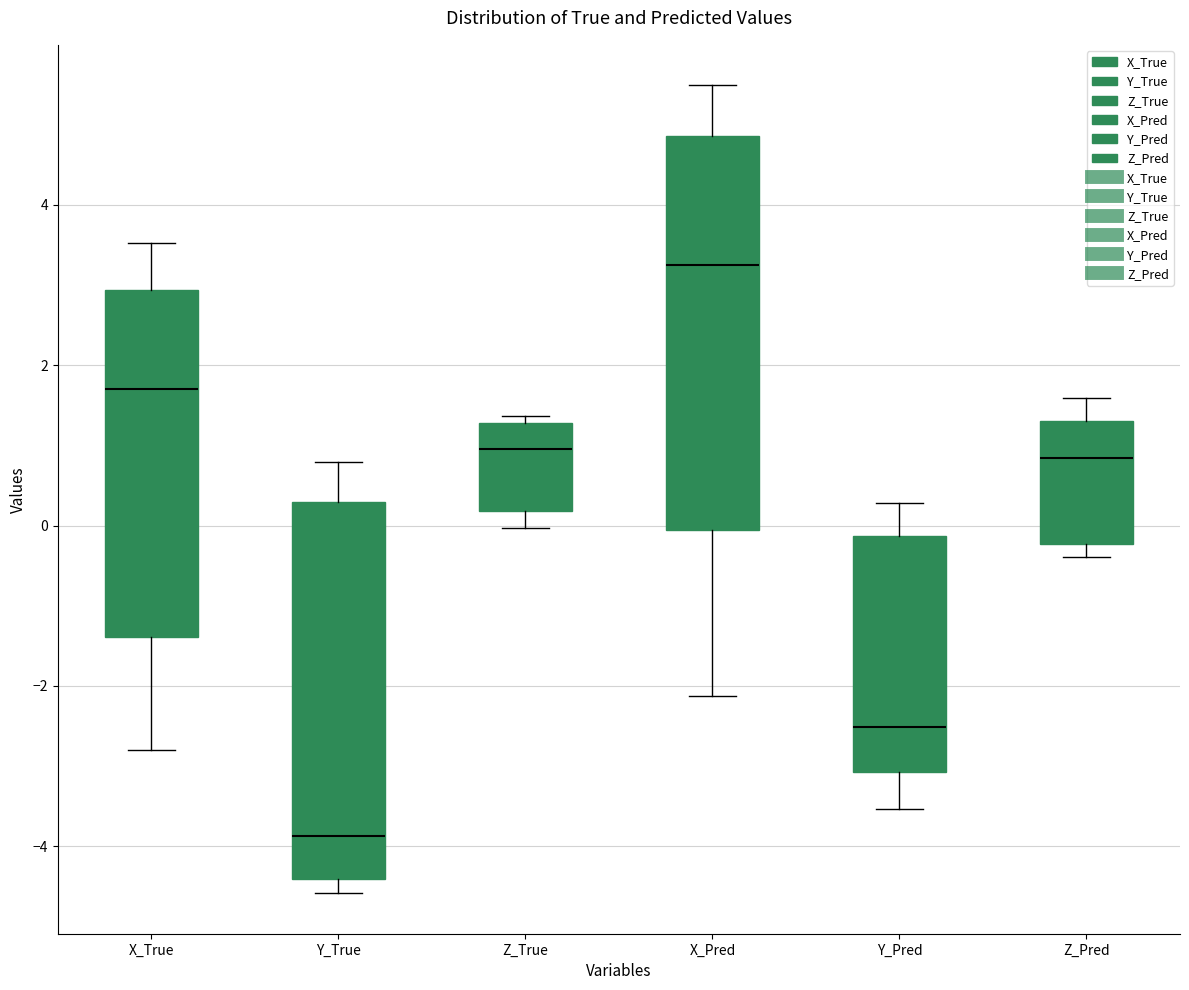

Reading left to right, transcribe this box plot: for each box, give where its median line is, the range the box spans, and where its two whiskers end, as read against the y-axis. The values are not printed on the chart, so give them approximately, as read against the axis.

X_True: median 1.8, box -1.4 to 3.0, whiskers -2.8 to 3.6
Y_True: median -3.8, box -4.4 to 0.2, whiskers -4.6 to 0.8
Z_True: median 1.0, box 0.2 to 1.2, whiskers 0.0 to 1.4
X_Pred: median 3.2, box 0.0 to 4.8, whiskers -2.2 to 5.4
Y_Pred: median -2.6, box -3.0 to -0.2, whiskers -3.6 to 0.2
Z_Pred: median 0.8, box -0.2 to 1.4, whiskers -0.4 to 1.6